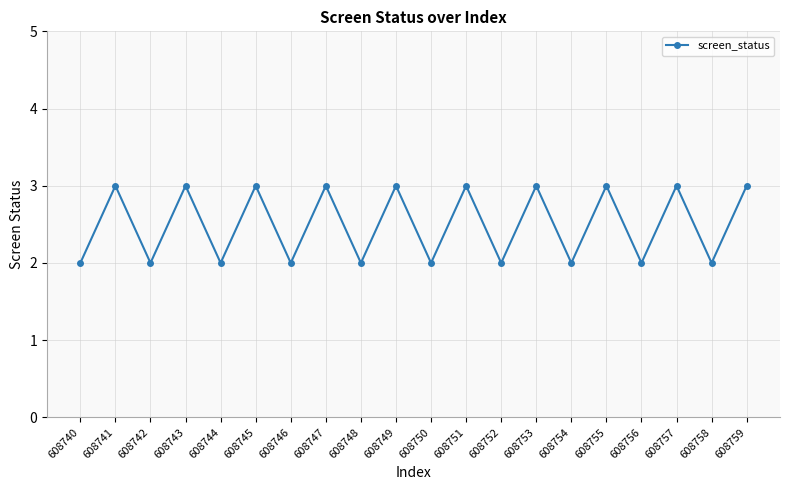

Is it true that the value at 608743 is 5?

False